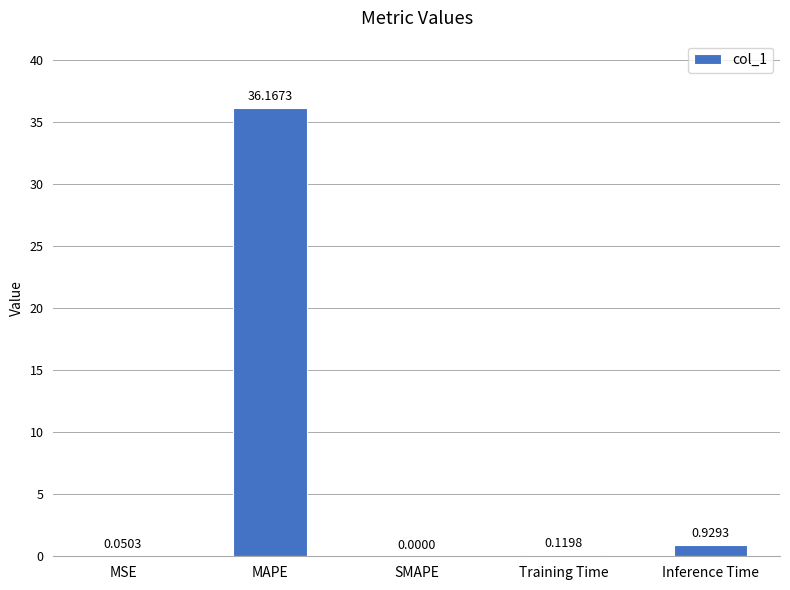

Which label corresponds to the largest value in the chart?

MAPE